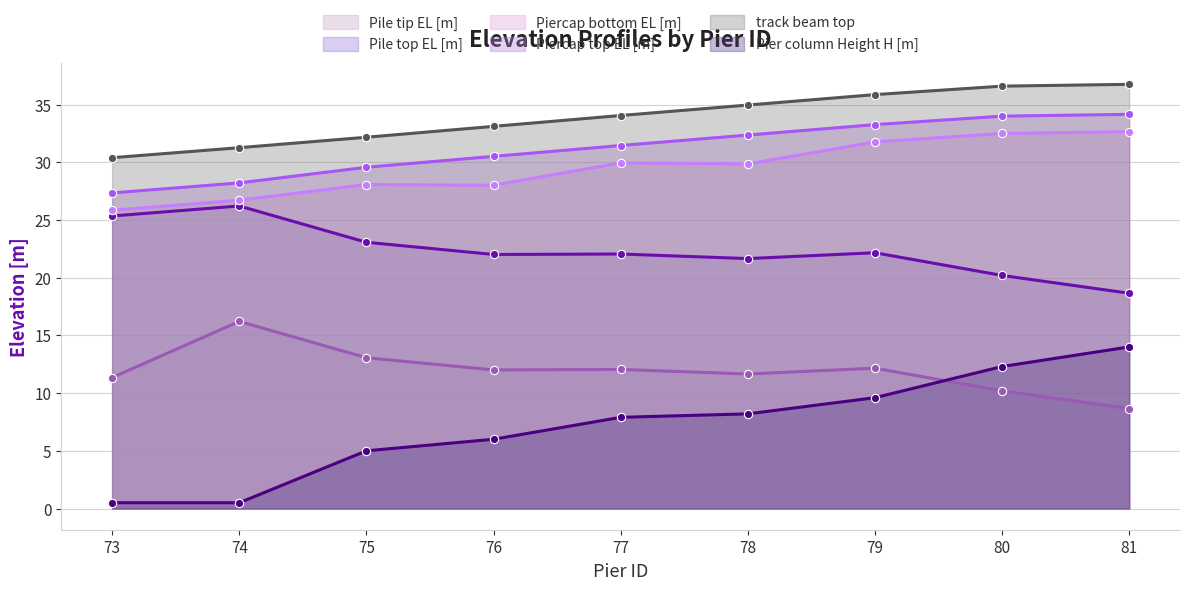

True or false: Piercap top EL [m] and Pile top EL [m] cross at least once.

False